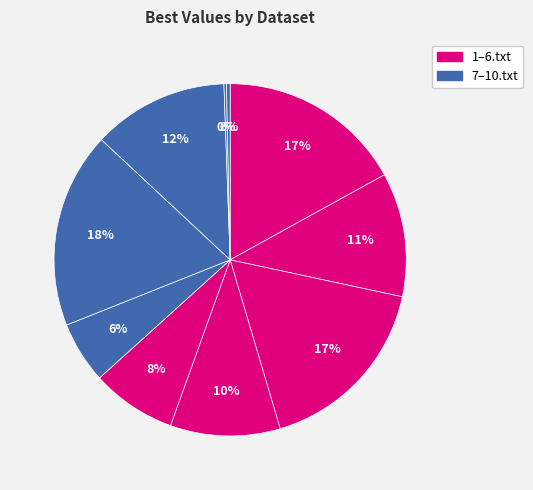

What is the smallest slice in the pie chart?

10.txt